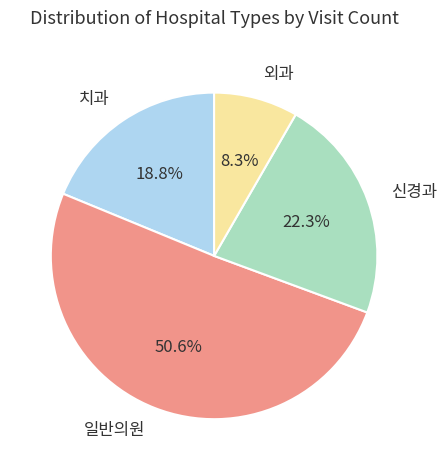

Is there a majority slice in this chart?

Yes